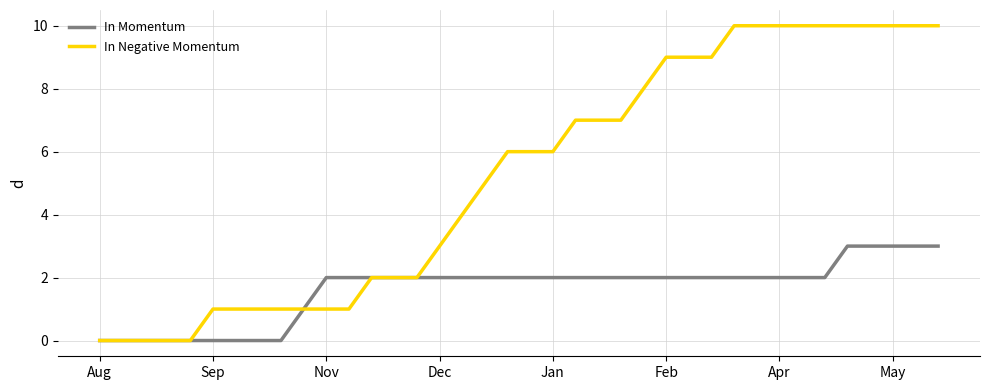

Which series has the largest total across all categories?

In Negative Momentum